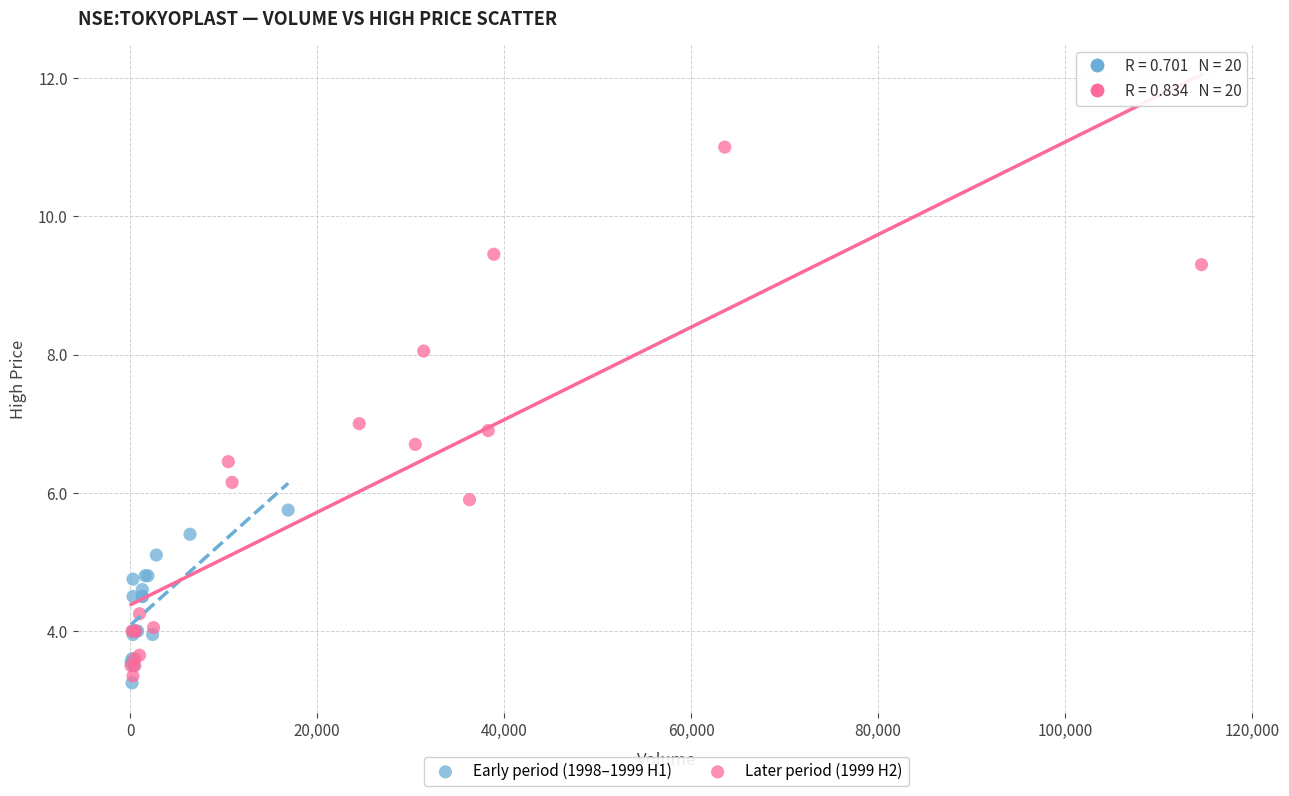

Which series contains the highest Y value?

Later period (1999 H2)